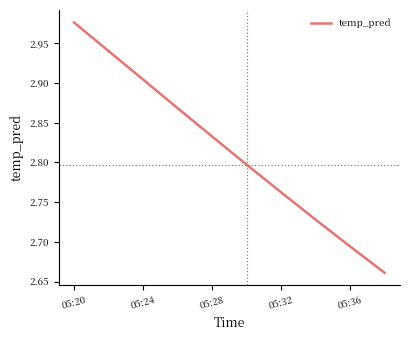

What is the difference between the maximum and minimum values?

0.3